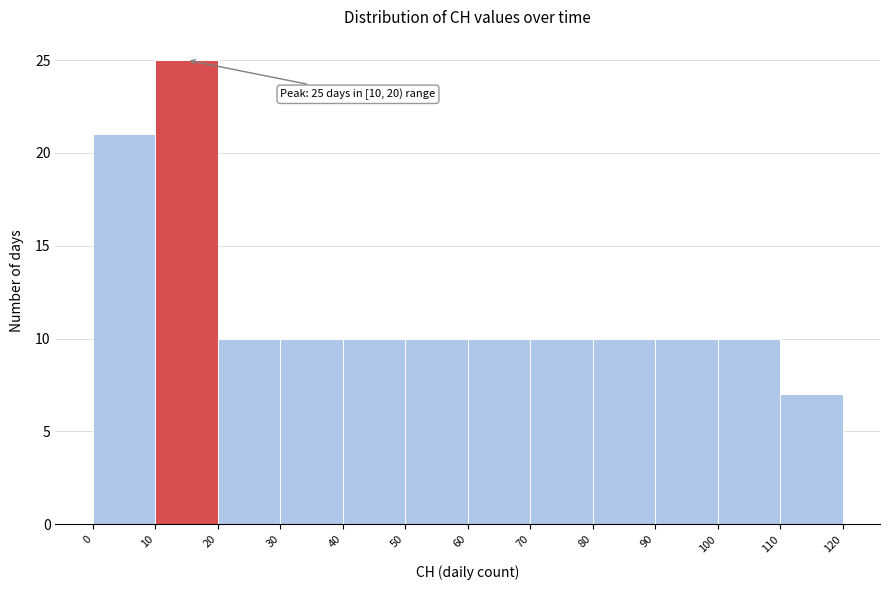

Over which range of the x-axis is the bar tallest?

10 to 20